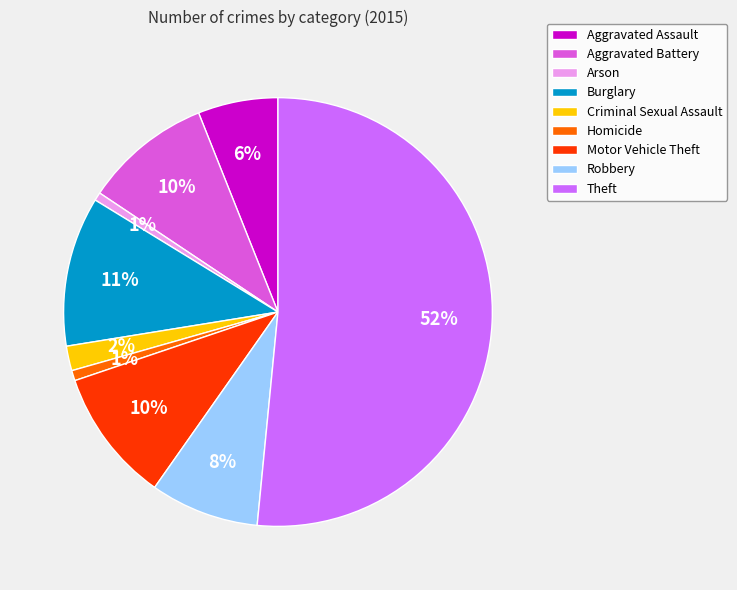

The Homicide slice represents 1% of the pie. True or false?

True